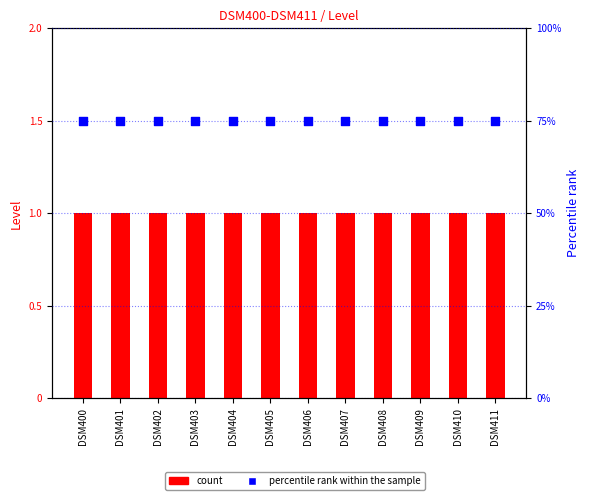

What is the total value across all series at DSM408?

76